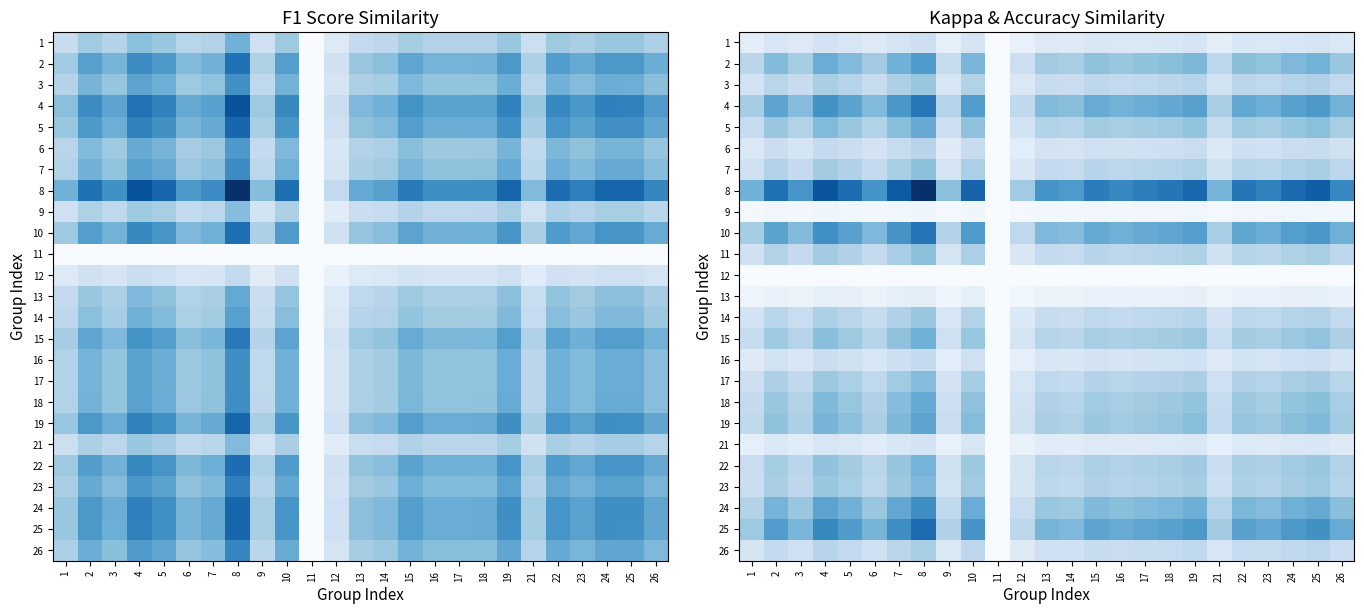

True or false: 9 has a value of 0.0 at 2.

False